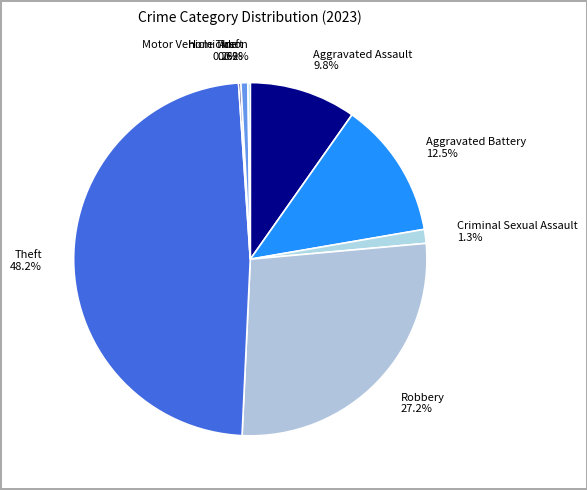

Does any single category account for the majority?

No